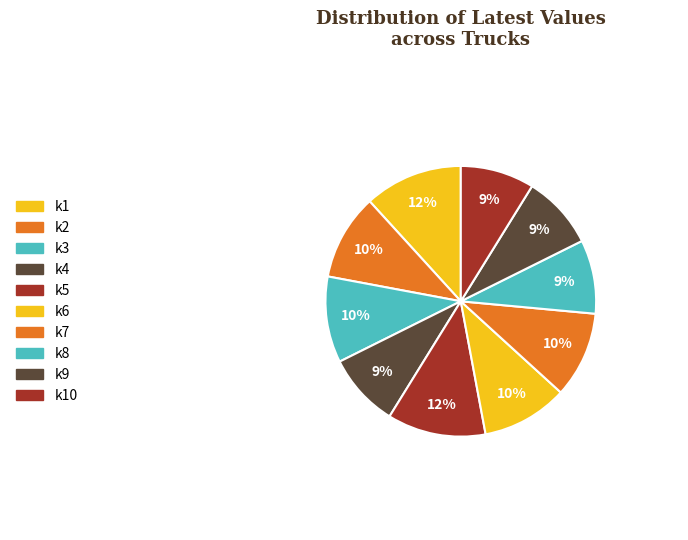

Rank the categories by value from highest to lowest.

k1, k5, k2, k3, k6, k7, k4, k8, k9, k10